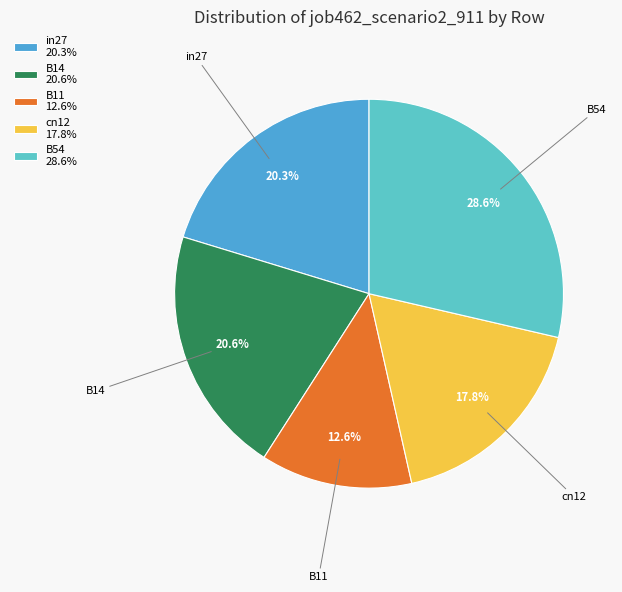

The in27 slice represents 32% of the pie. True or false?

False